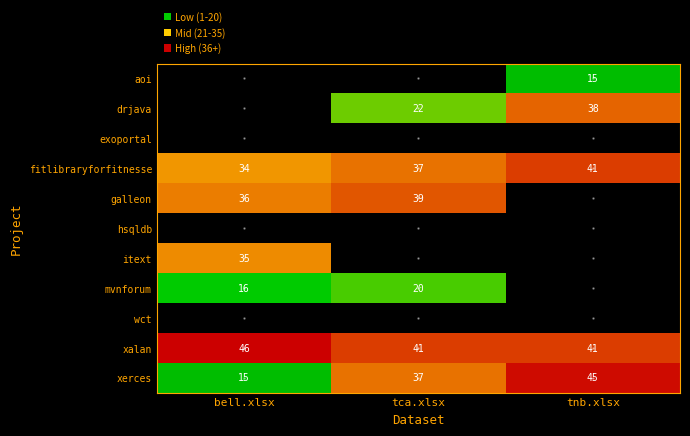

Is it true that mvnforum equals 27 at bell.xlsx?

False